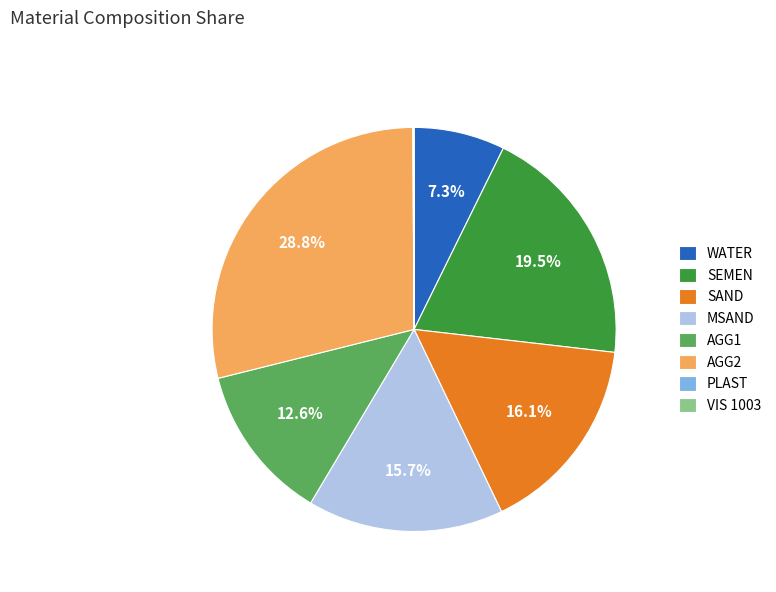

Which category has the biggest portion of the pie?

AGG2